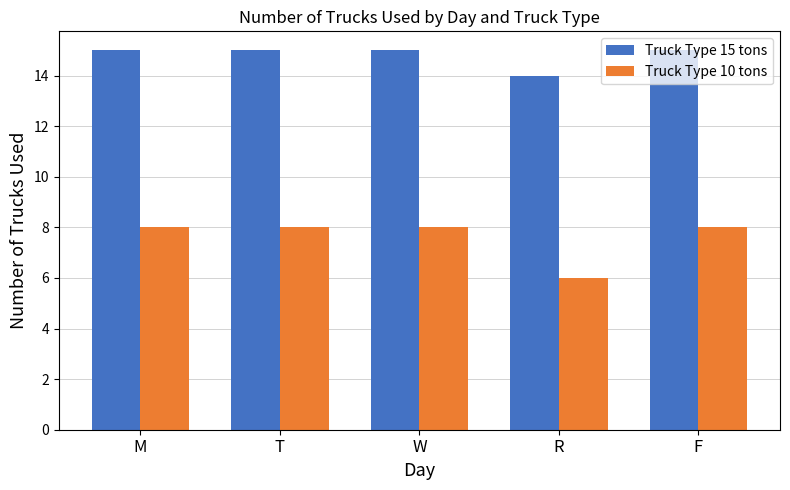

At F, list the series in order from smallest to largest.

Truck Type 10 tons, Truck Type 15 tons